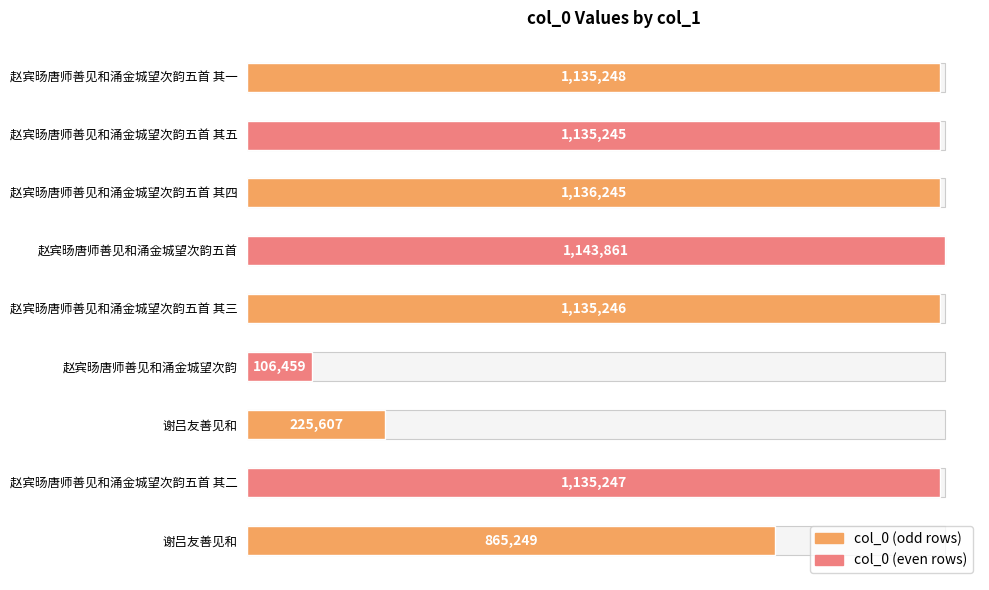

Reading right to left, transcribe all the data shown in this chart.

1135248	1135245	1136245	1143861	1135246	106459	225607	1135247	865249